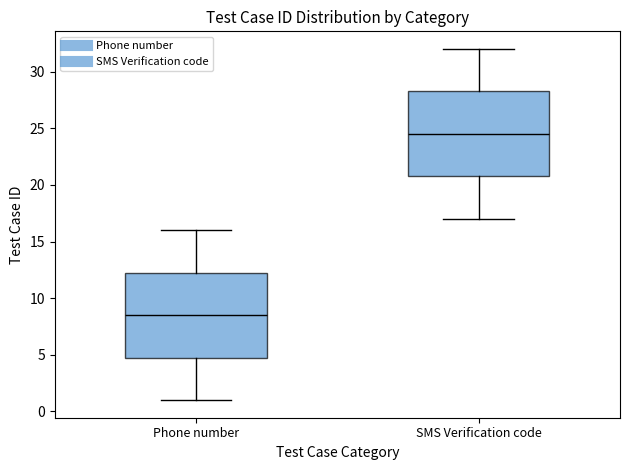

Where does the upper whisker of the box for Phone number end on the y-axis? The values are not printed on the chart, so give them approximately, as read against the axis.

16.0